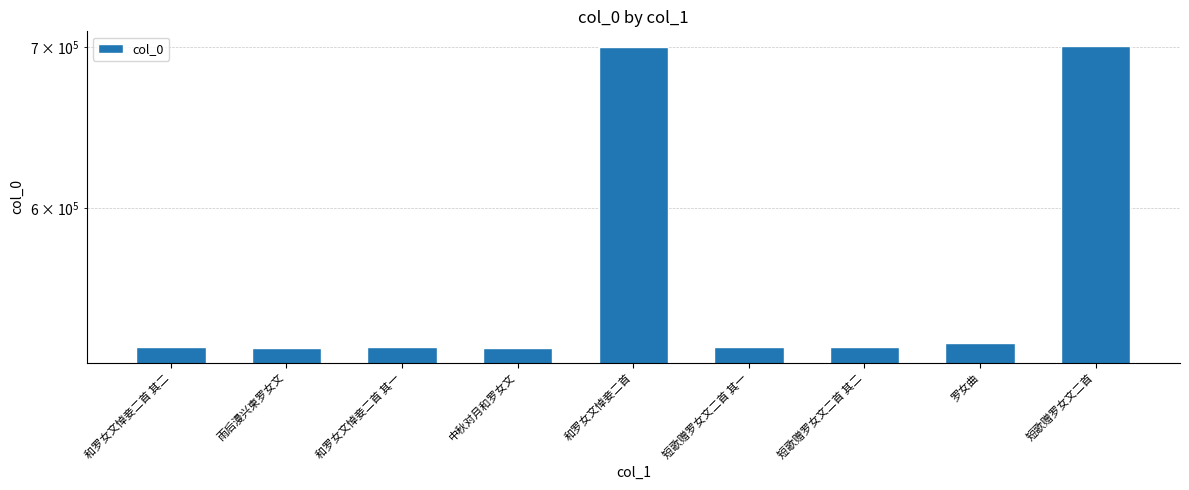

What is the difference between the values at 短歌赠罗女文二首 其一 and 中秋对月和罗女文?

160